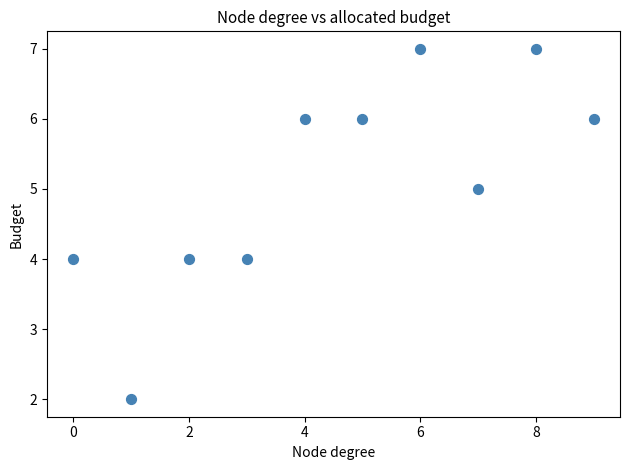

What is the range of Y values (max minus min)?

5